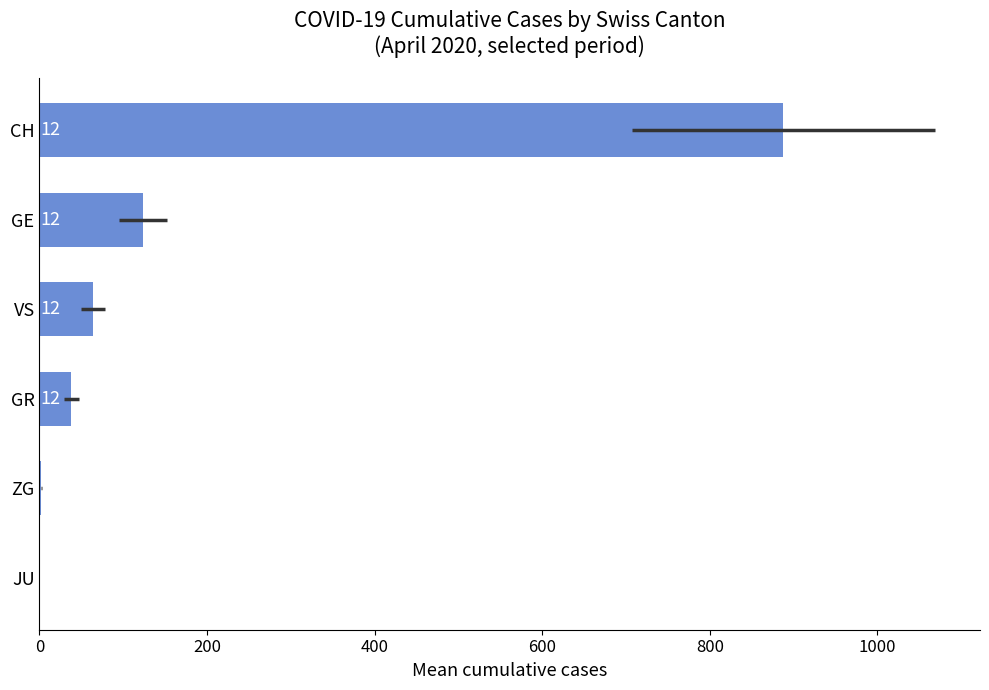

What is the greatest value displayed?

887.8